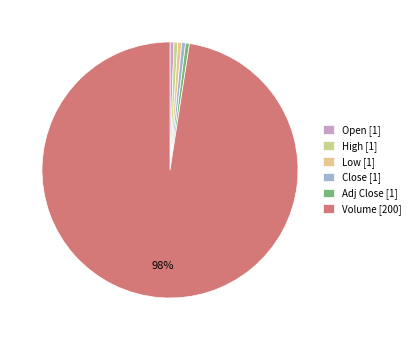

What portion of the pie excludes Close?

99.5%